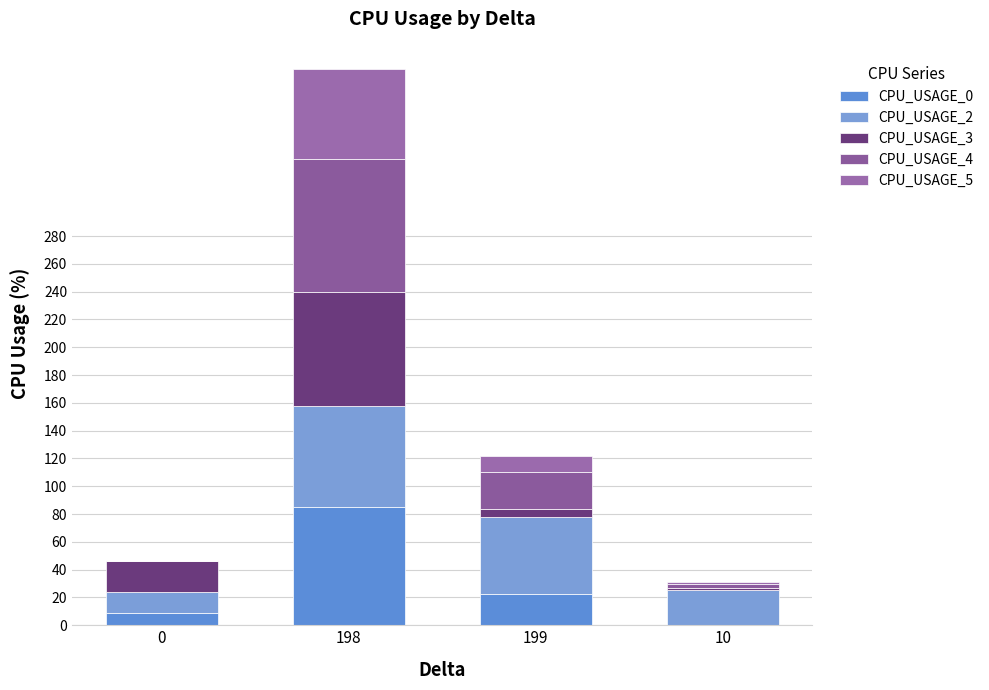

How many data points in CPU_USAGE_0 are above 22?

2